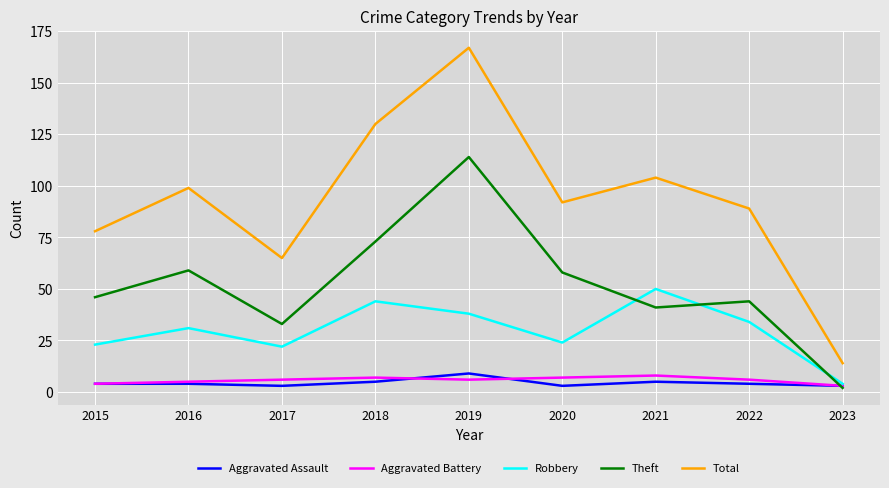

What value does the Robbery series have at 2021?

50